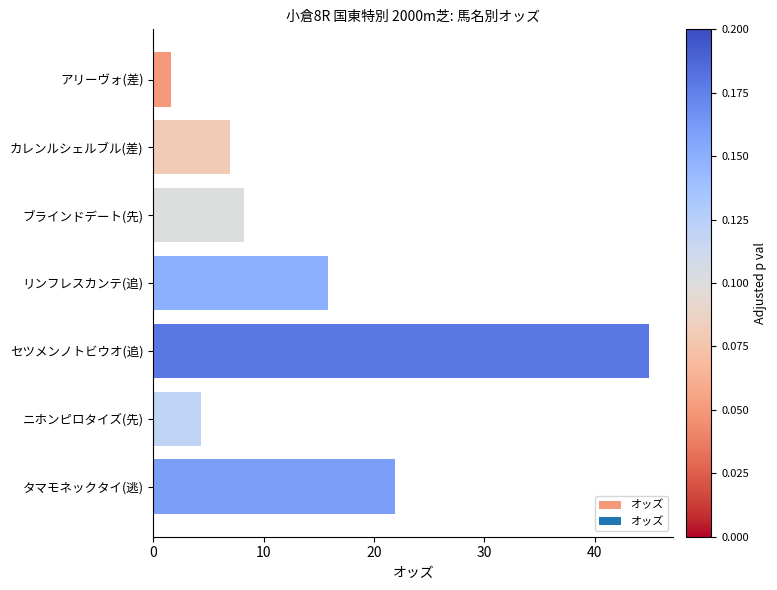

Count the number of values greater than 8.

4